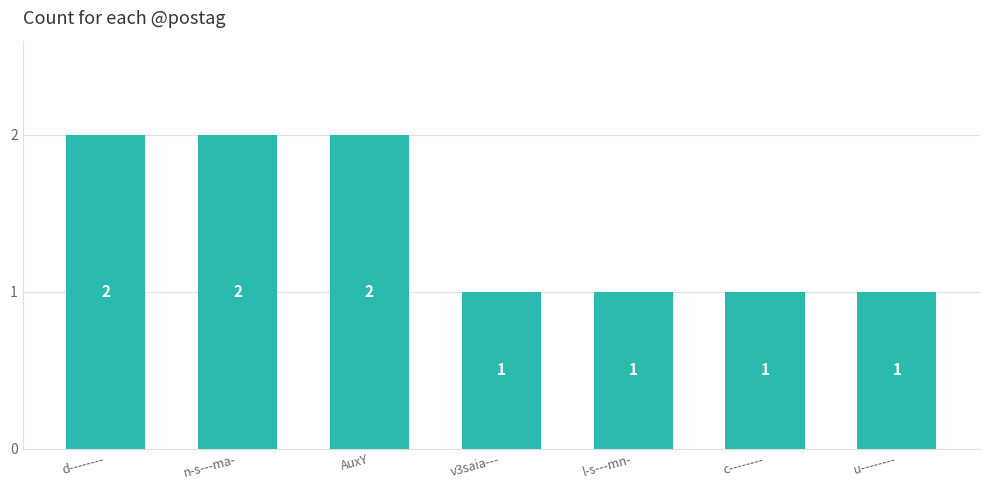

What is the sum of the values at u-------- and n-s---ma-?

3